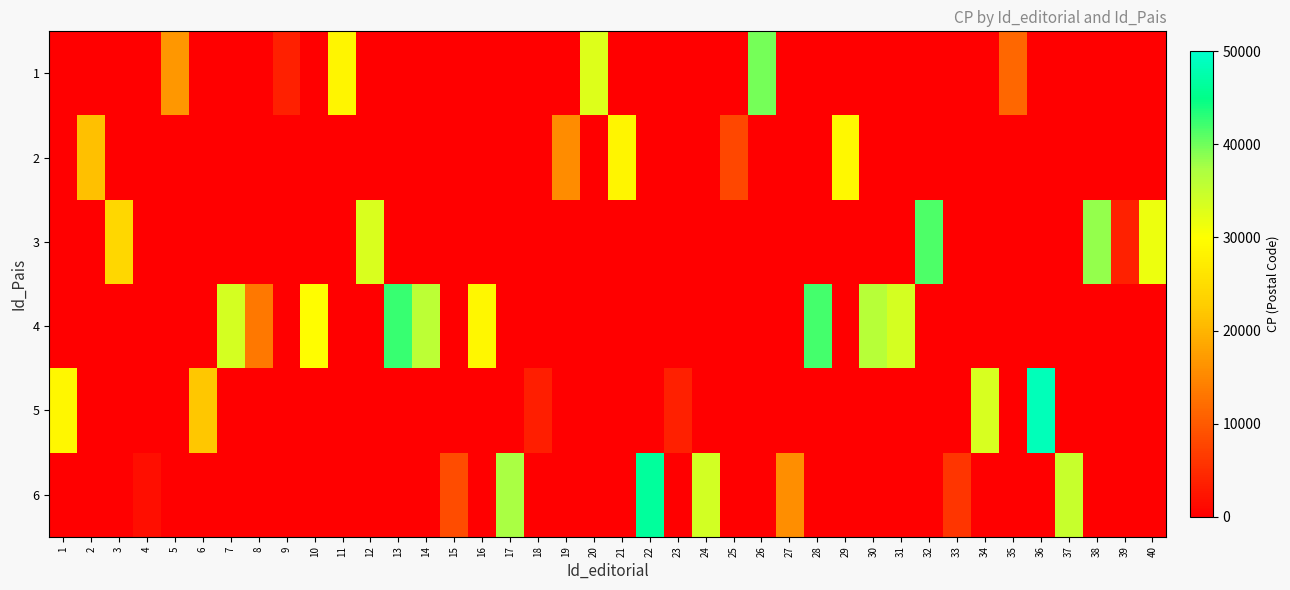

Count the number of categories in the chart.

40